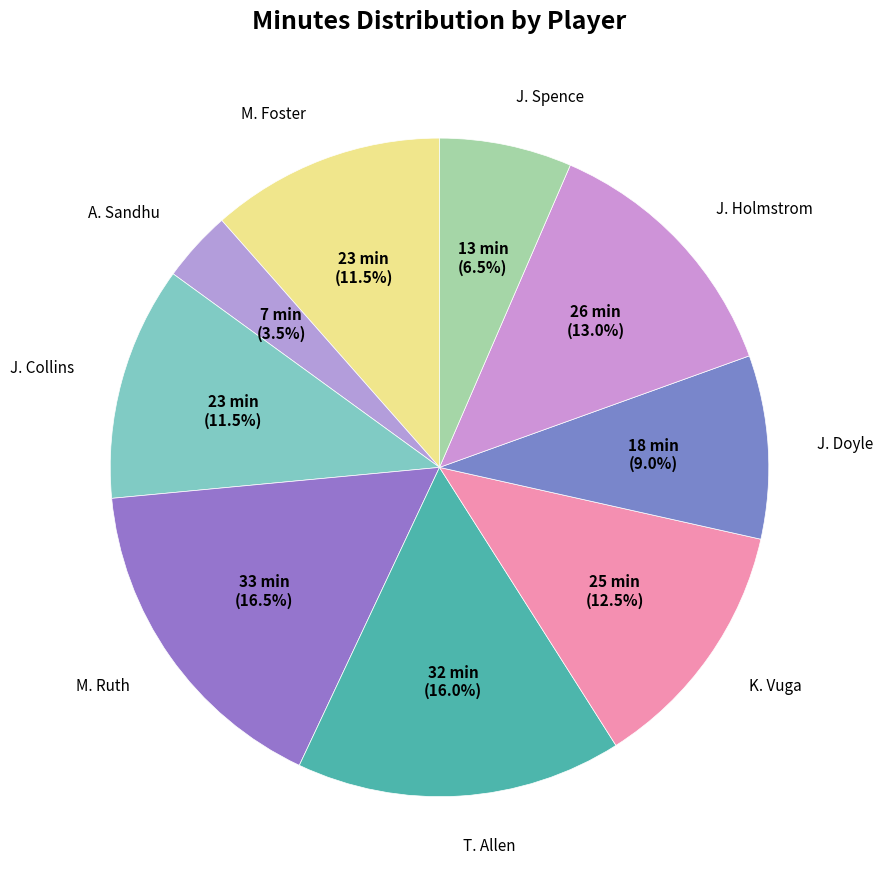

Which slice is the smallest?

A. Sandhu